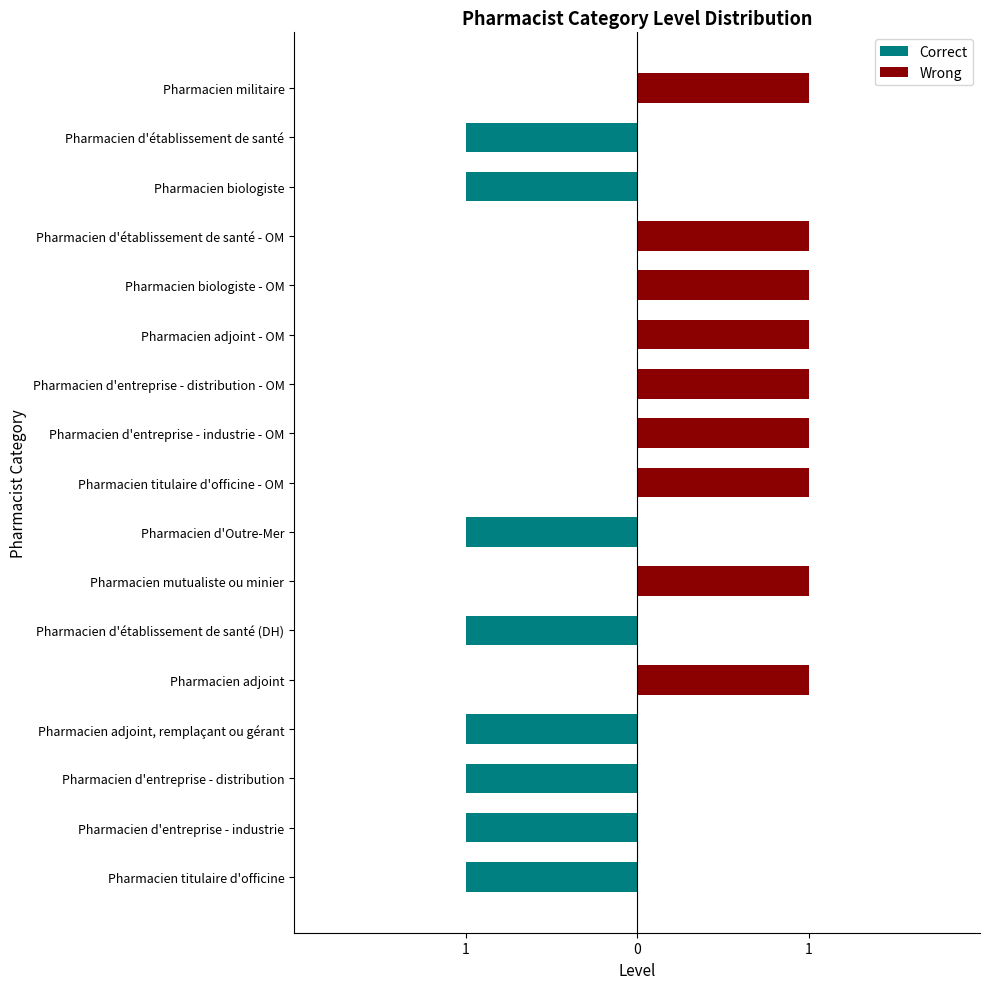

What is the total value across all series at Pharmacien d'établissement de santé?

-1